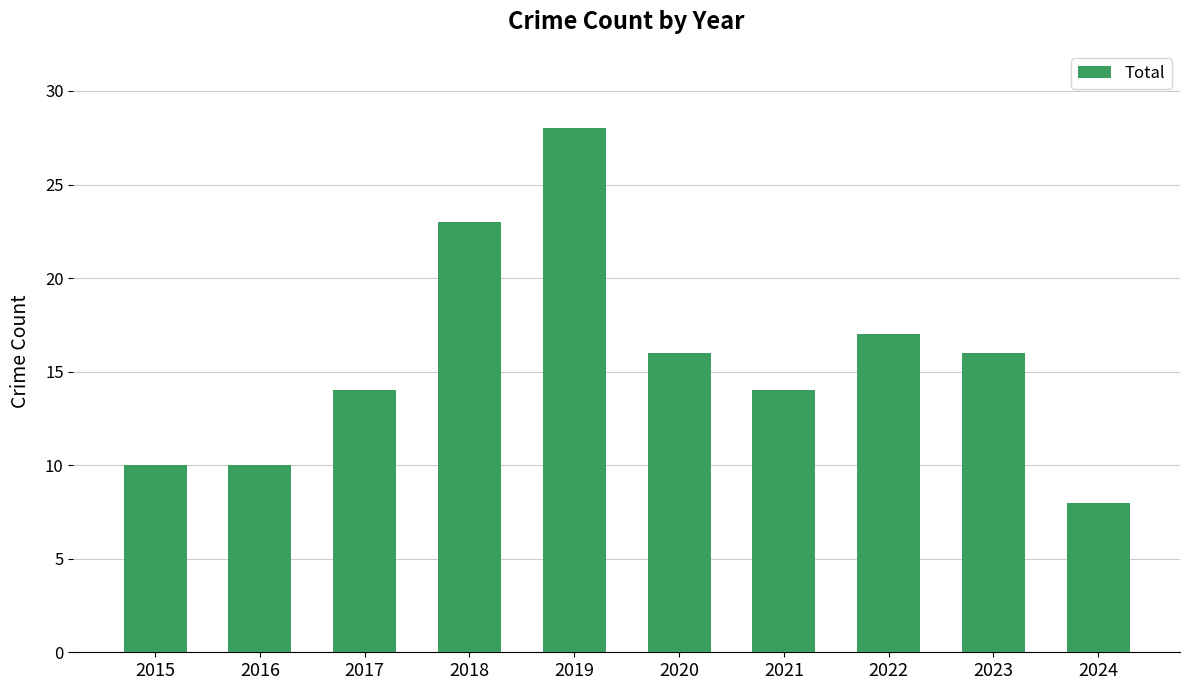

Which label corresponds to the largest value in the chart?

2019